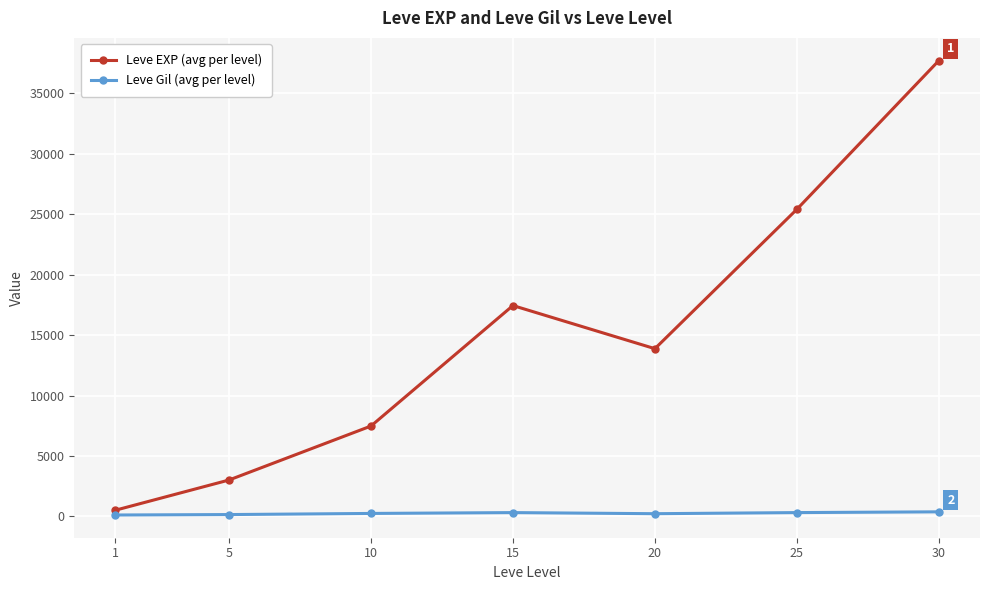

Where does the Leve Gil (avg per level) series first go above 242?

10